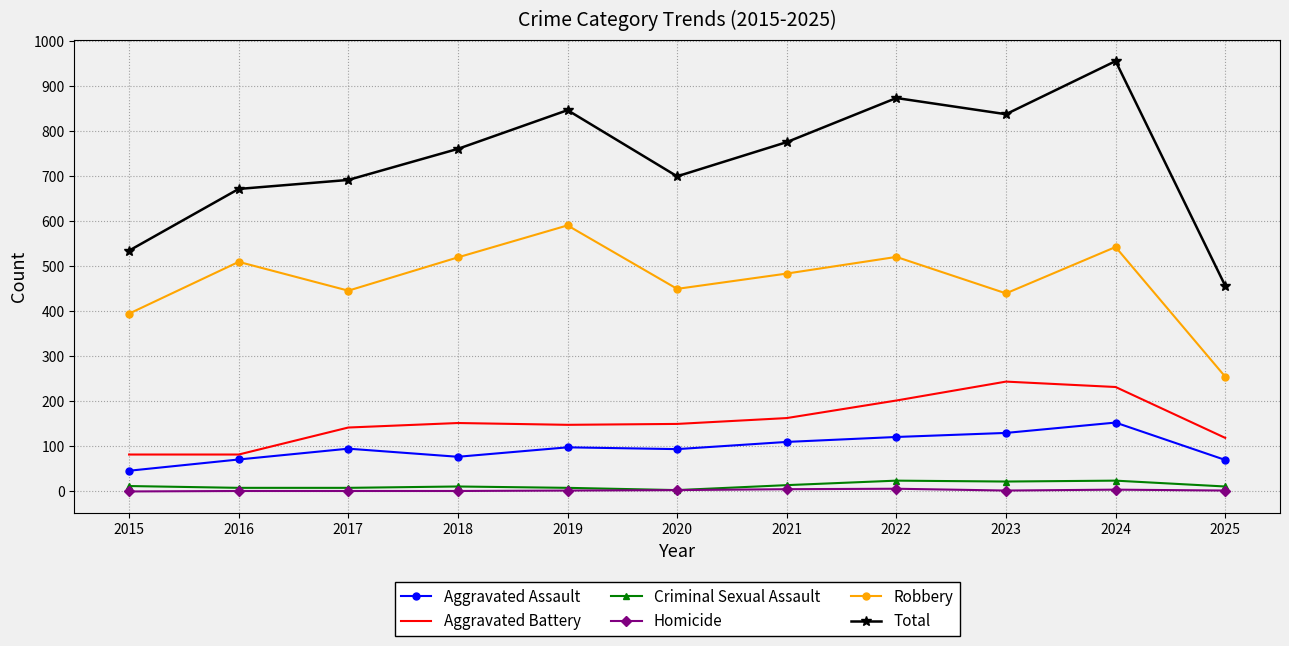

Is it true that Aggravated Battery equals 67 at 2020?

False